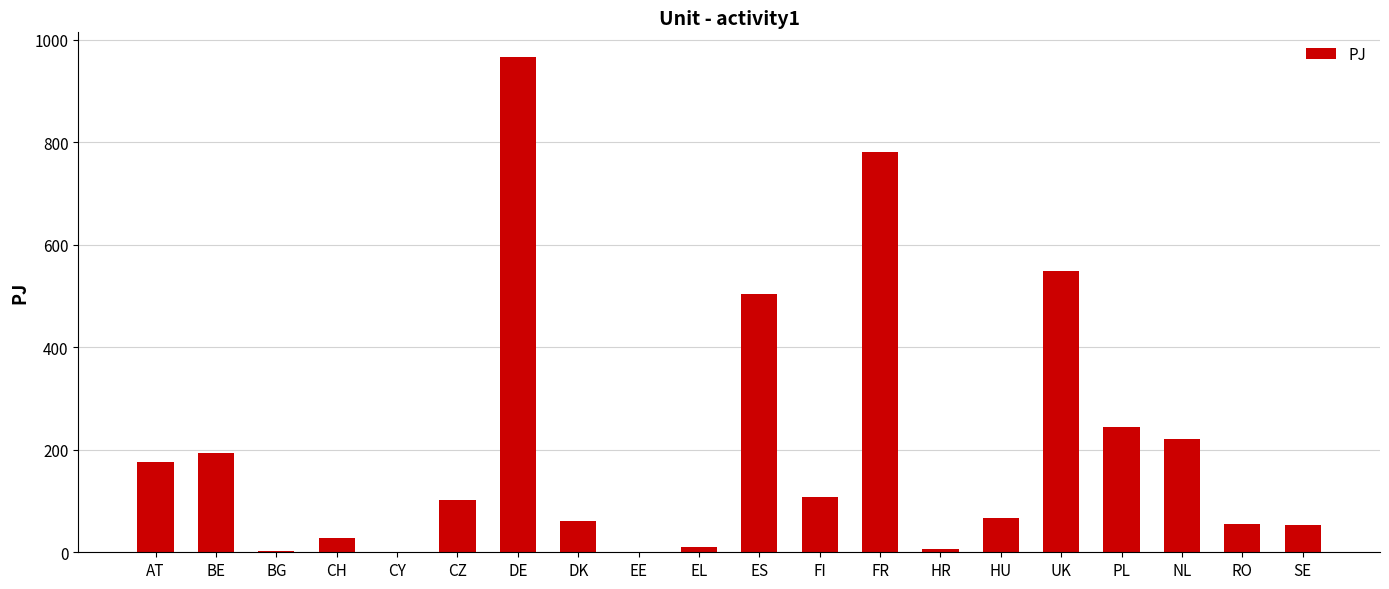

What is the difference between the values at UK and FI?

441.4